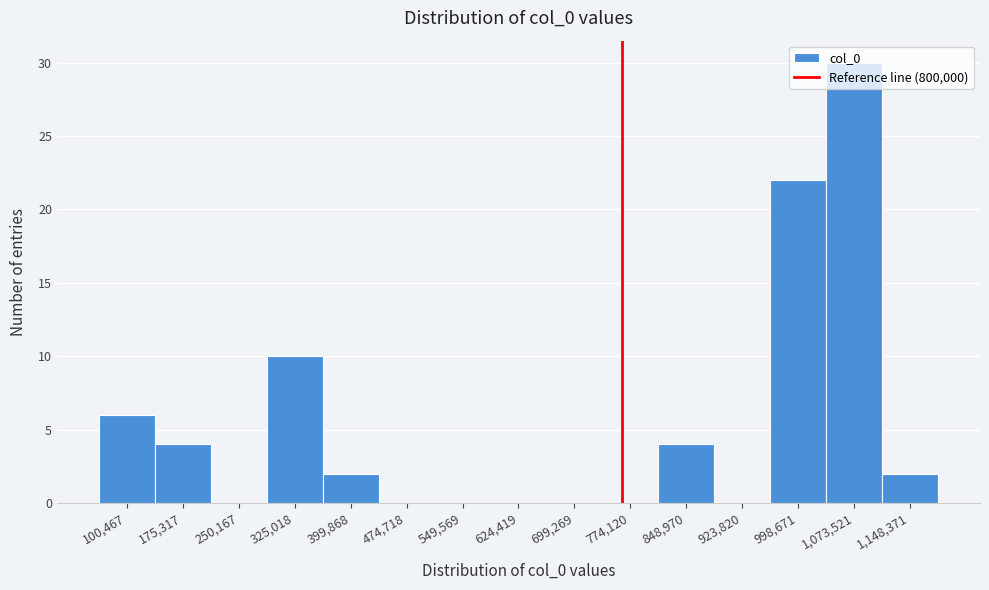

Where is the data nearest to the value 15?

325,018